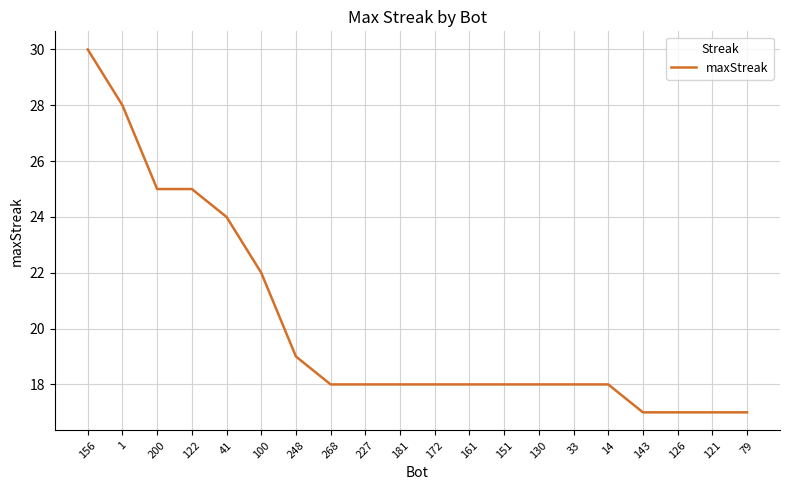

What is the sum of the values at 181 and 200?

43